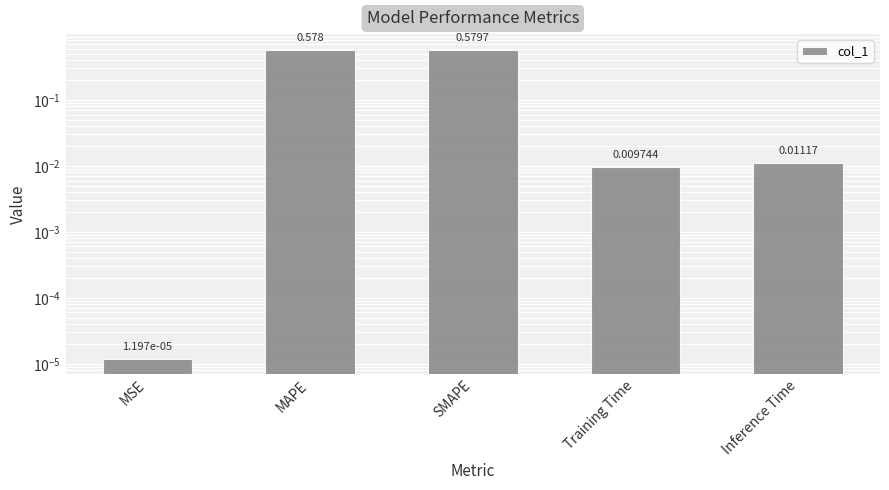

Reading left to right, what are all the values shown in this chart?

0.0	0.6	0.6	0.0	0.0